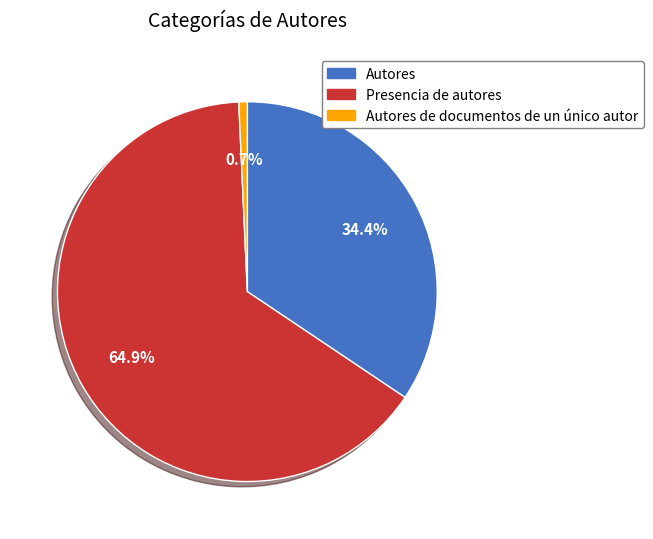

Is there a majority slice in this chart?

Yes